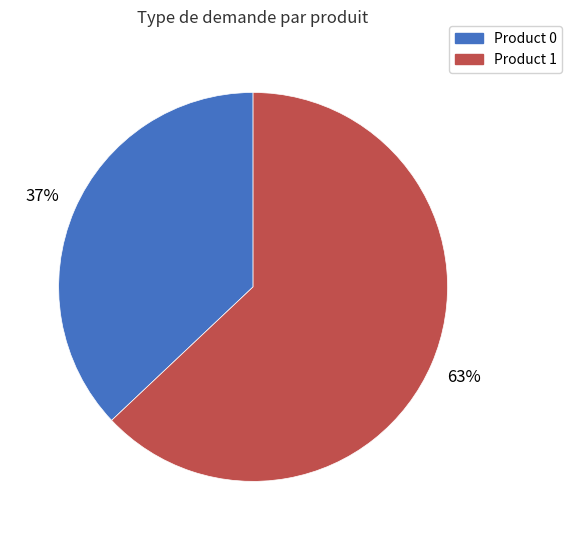

Does any single category account for the majority?

Yes